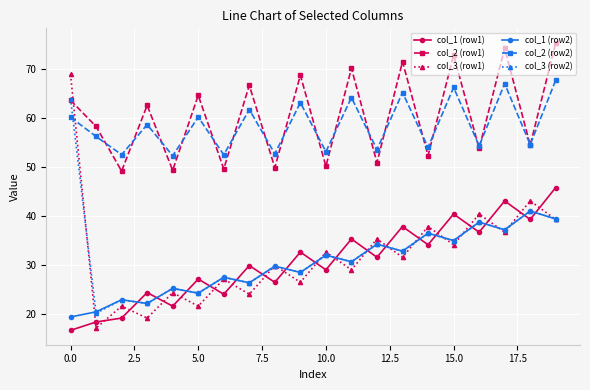

What are all the series names shown in the legend?

col_1 (row1), col_2 (row1), col_3 (row1), col_1 (row2), col_2 (row2), col_3 (row2)